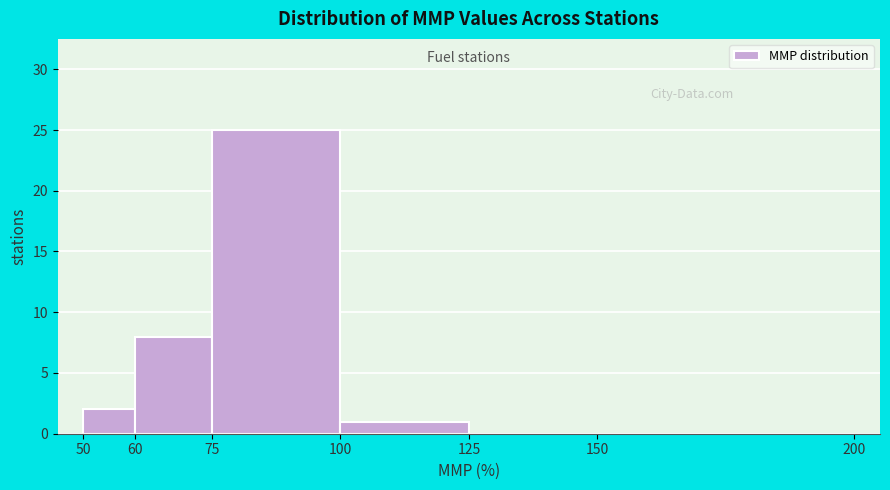

Reading left to right, transcribe this chart: for each bar, give the range it covers on the x-axis and its height. The values are not printed on the chart, so give them approximately, as read against the axis.

50 to 60: 2
60 to 75: 8
75 to 100: 25
100 to 125: 1
125 to 150: 0
150 to 200: 0